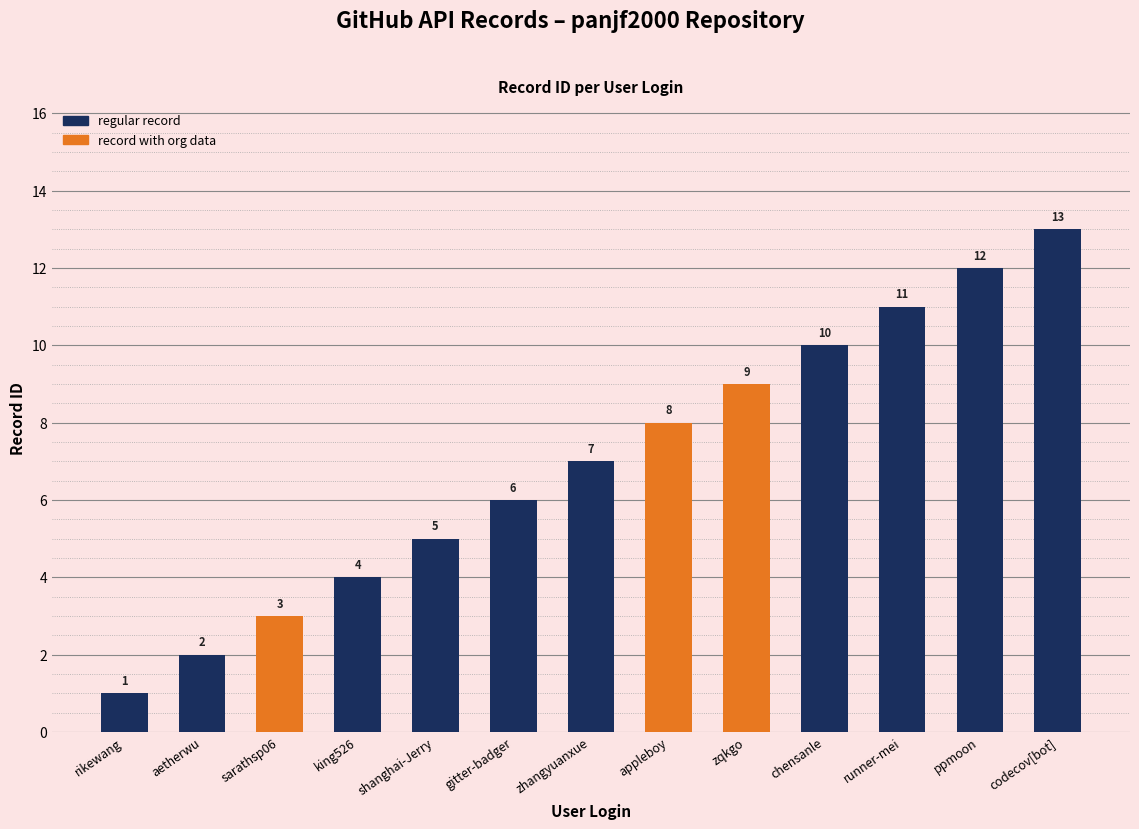

Are the bars grouped side by side (vs. stacked)?

No